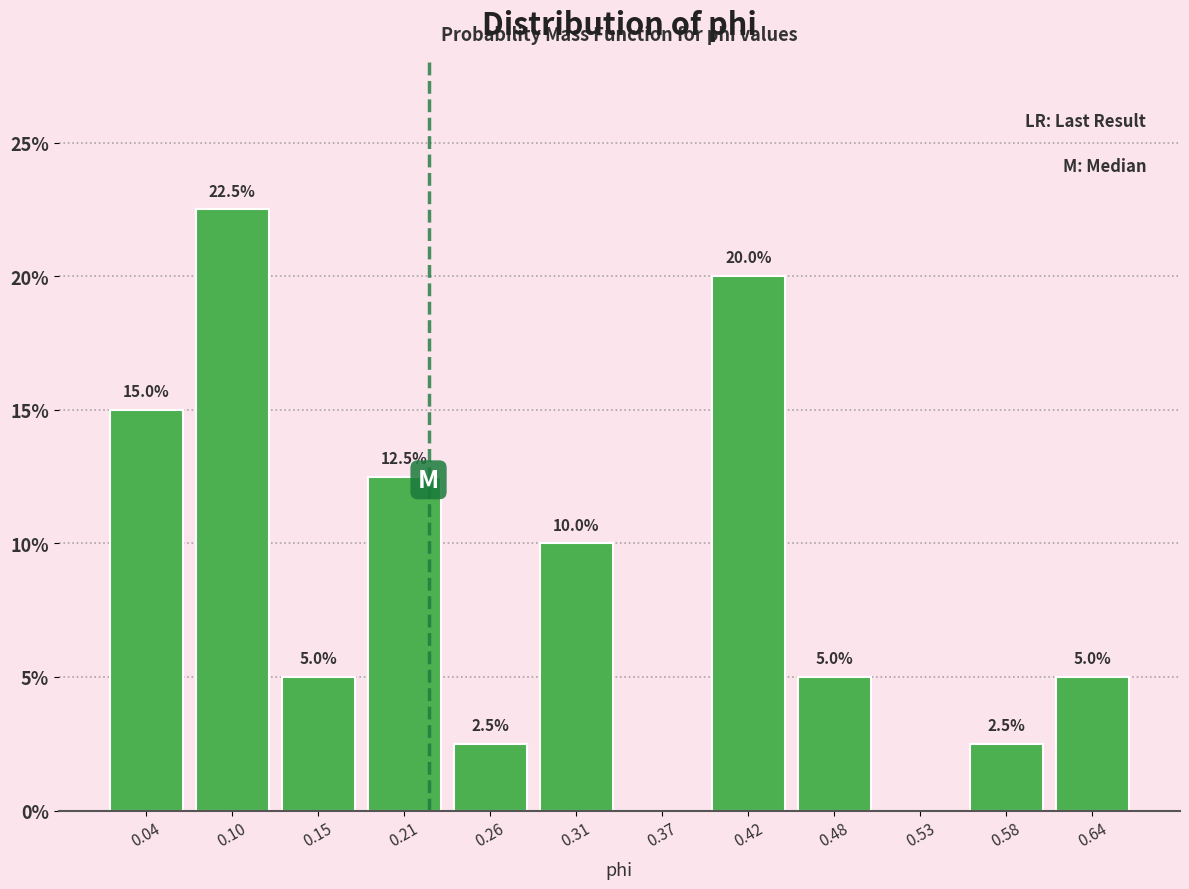

Which range on the x-axis has the tallest bar?

0.07 to 0.12